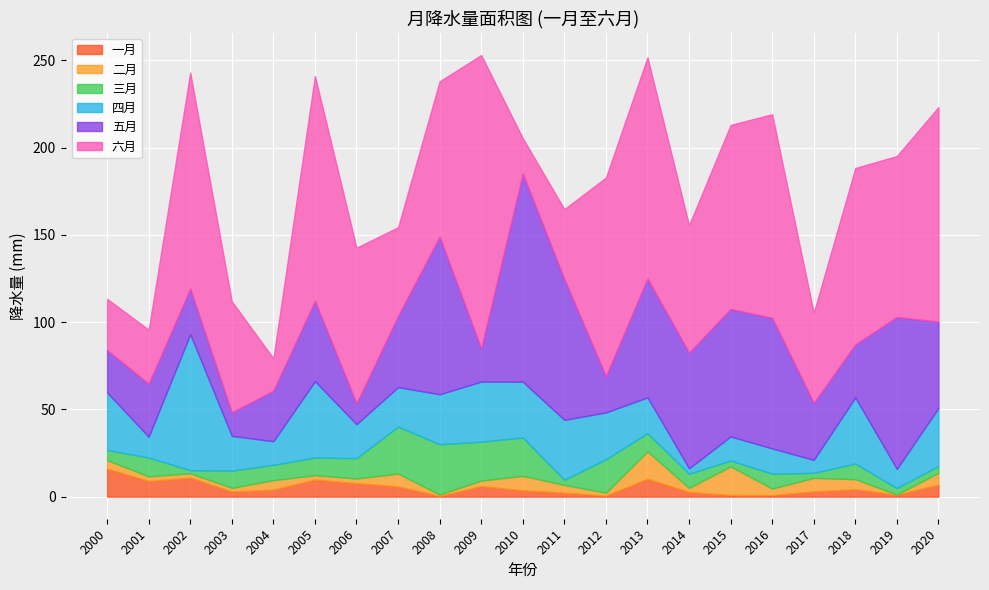

How many lines are shown in the chart?

6